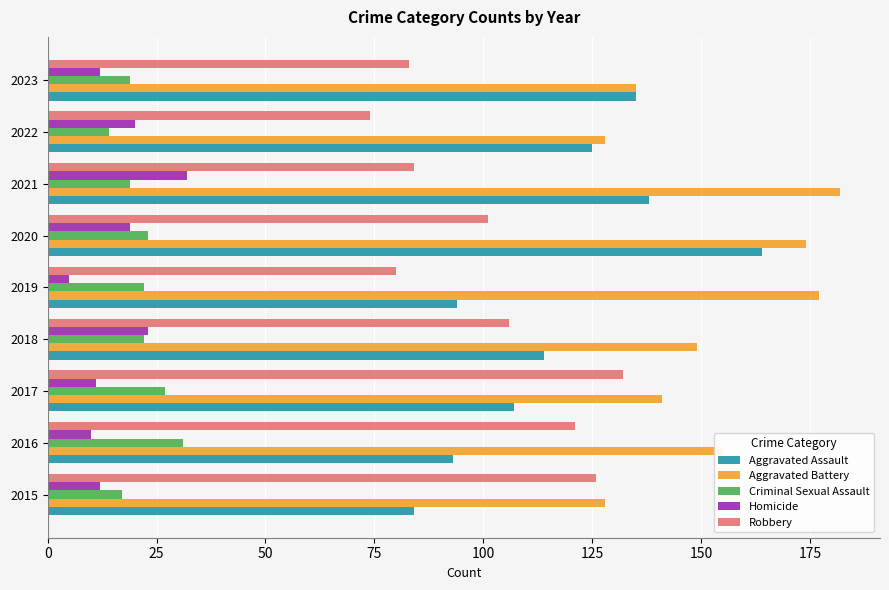

What is the sum of all Homicide values?

144